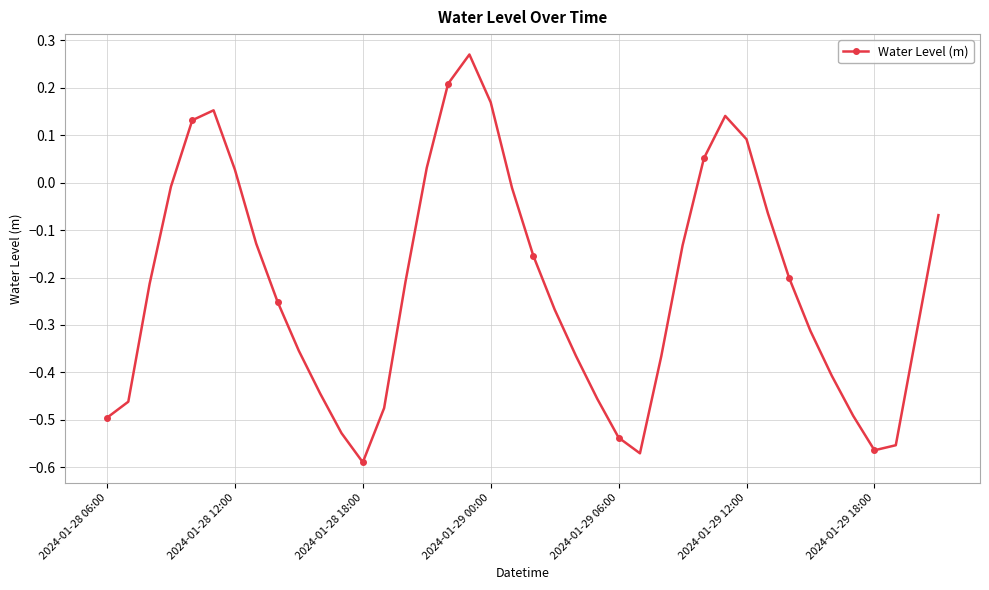

True or false: there are more than 0 points higher than both neighbors.

True